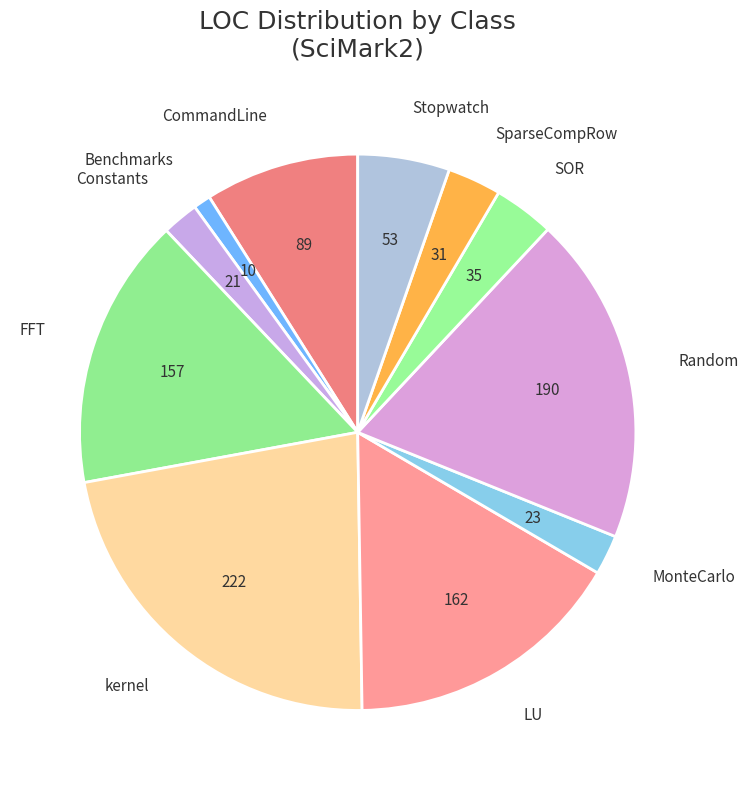

Which slice is the largest?

kernel